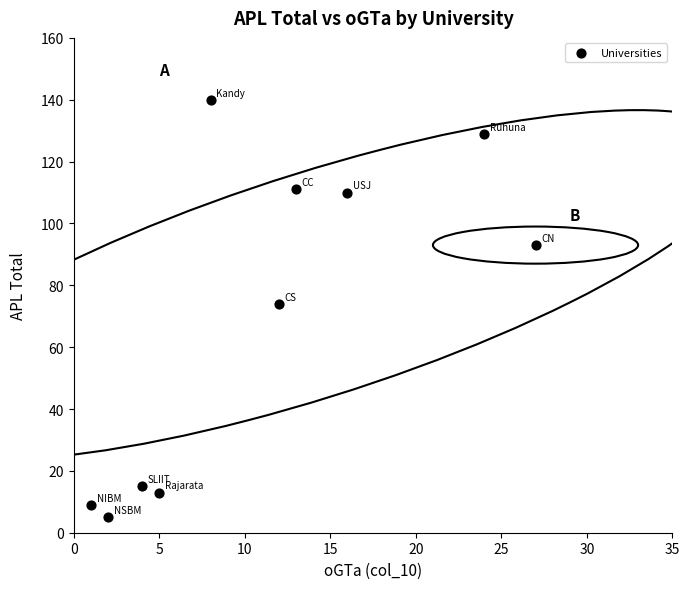

What is the range of Y values (max minus min)?

135